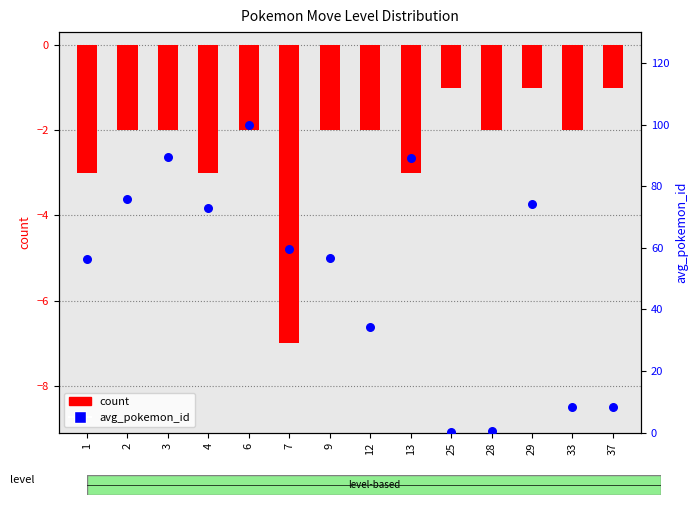

What is the total value across all series at 29?

73.3